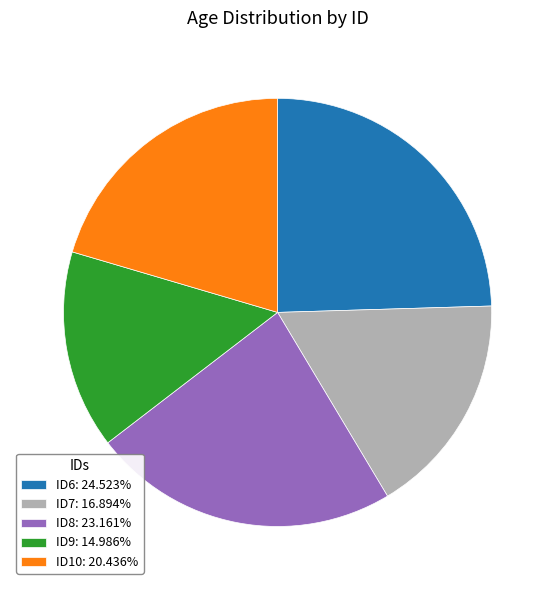

True or false: ID7 accounts for 25% of the total.

False